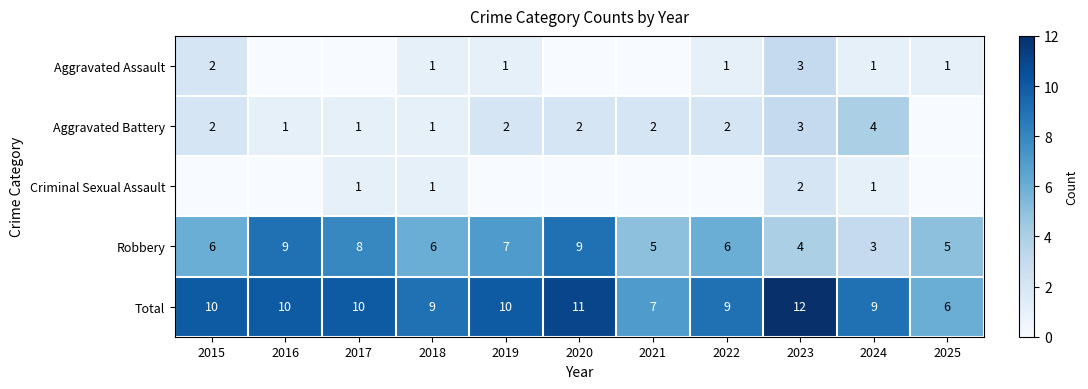

True or false: Total has a value of 9 at 2018.

True